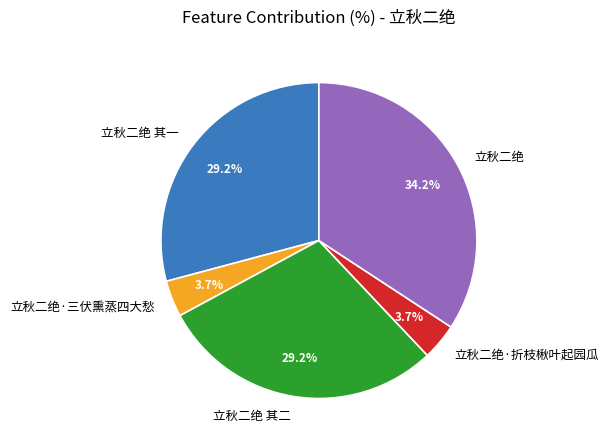

Does any single category account for the majority?

No